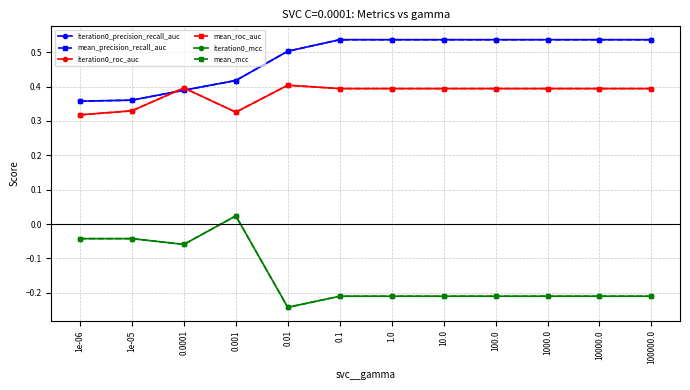

Between which two adjacent categories do iteration0_roc_auc and iteration0_precision_recall_auc first intersect?

1e-05 and 0.0001